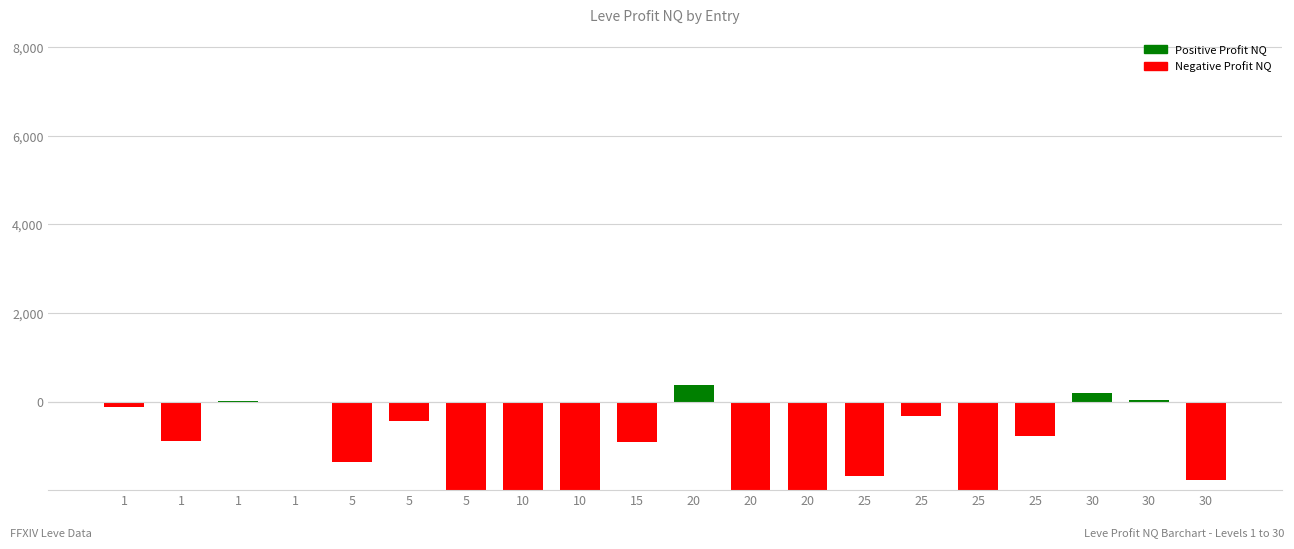

What is the change in value from 30 to 30?

-1798.8